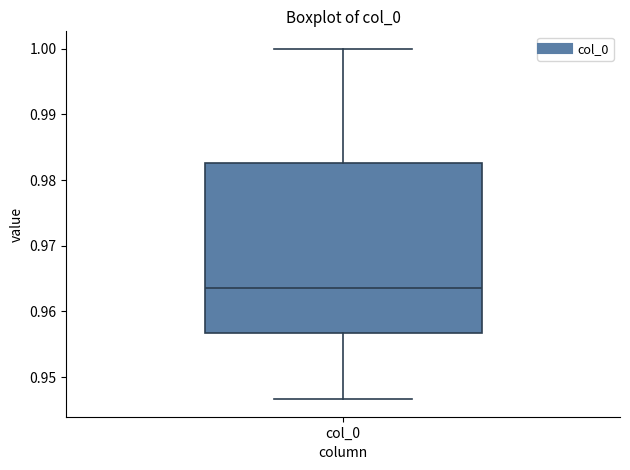

Where does the upper whisker of the box for col_0 end on the y-axis? The values are not printed on the chart, so give them approximately, as read against the axis.

1.000